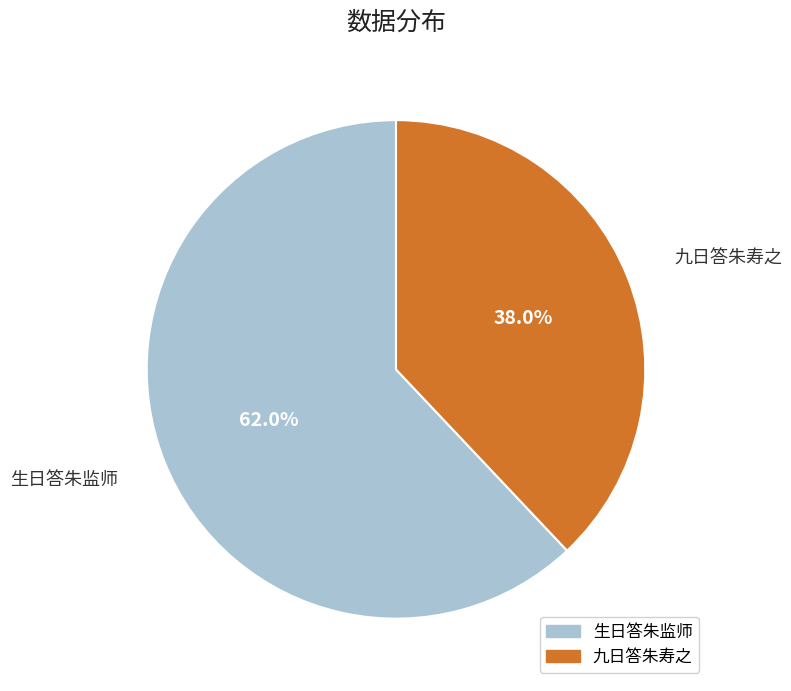

Which category has the smallest portion of the pie?

九日答朱寿之